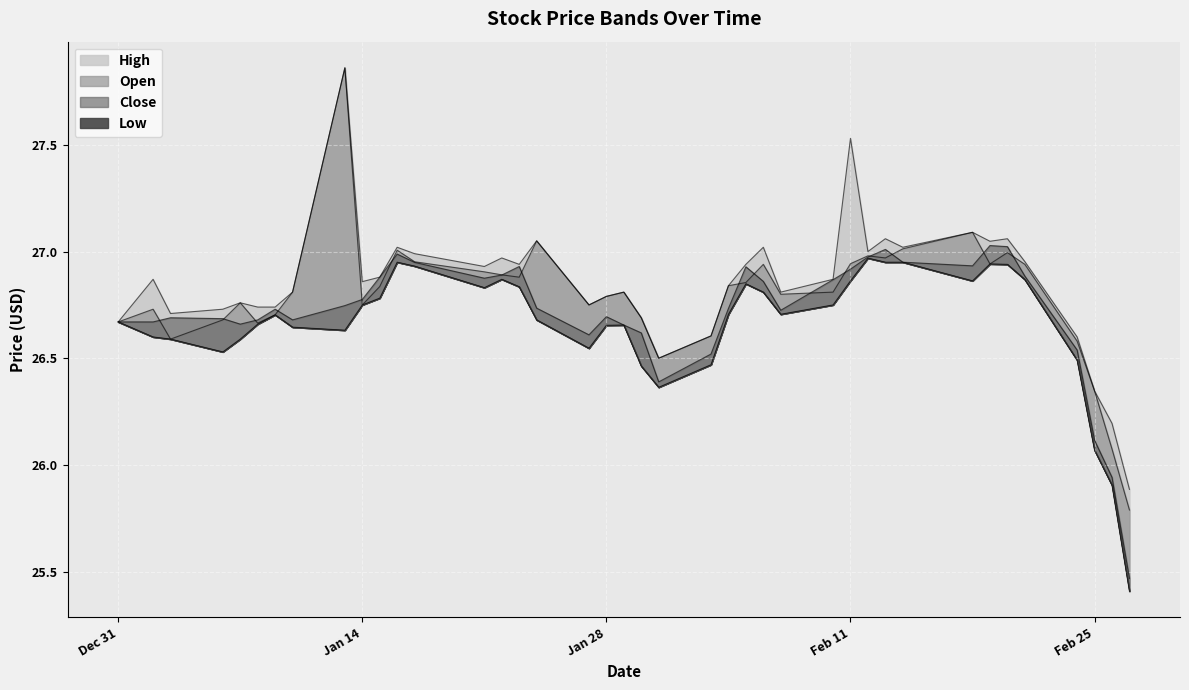

Where is the first local maximum for High?

2020-01-02